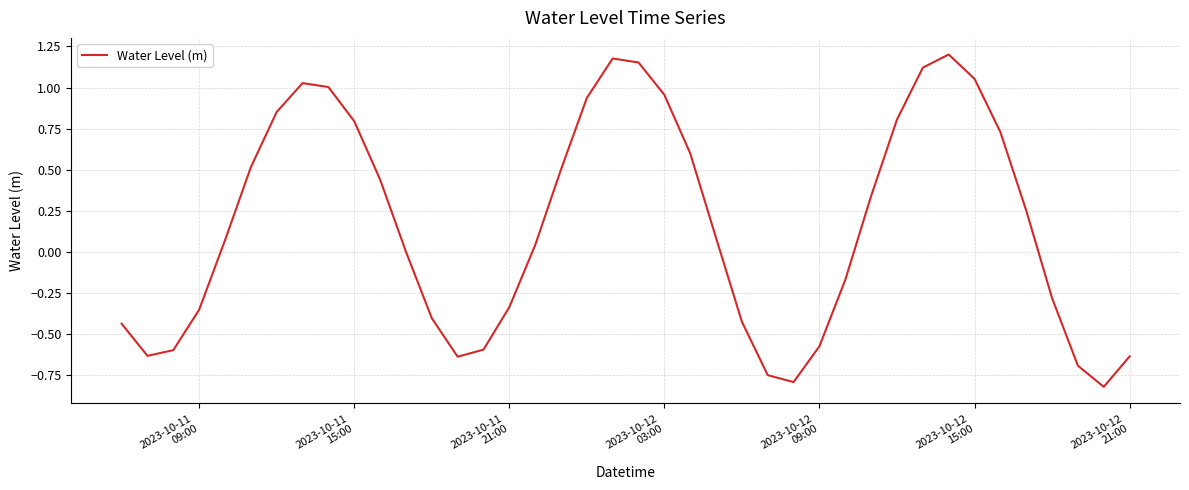

What is the difference between the maximum and minimum values?

2.0